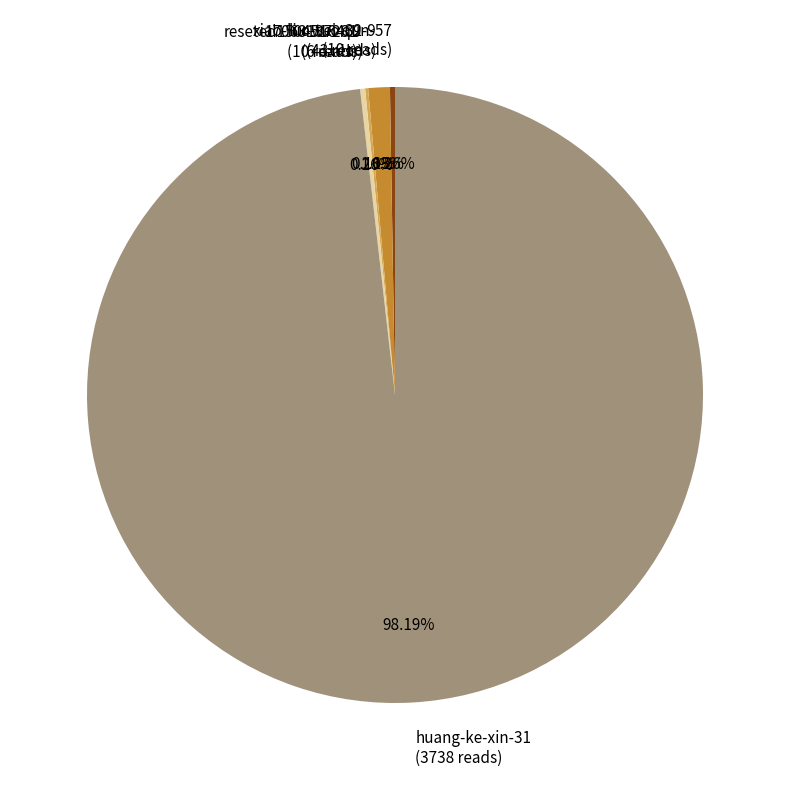

To the nearest percent, what is the average slice percentage?

20%